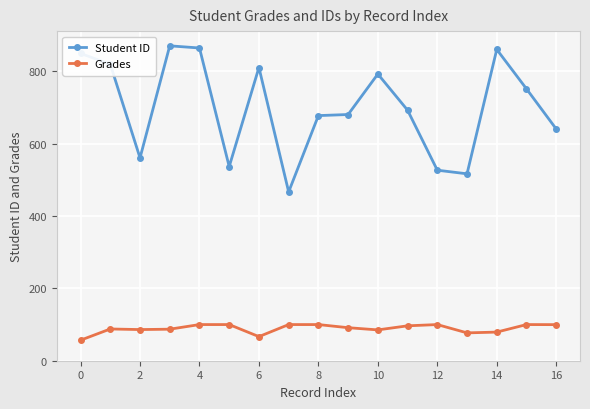

What is the value of the Student ID point at the 6th from the left?

537.0